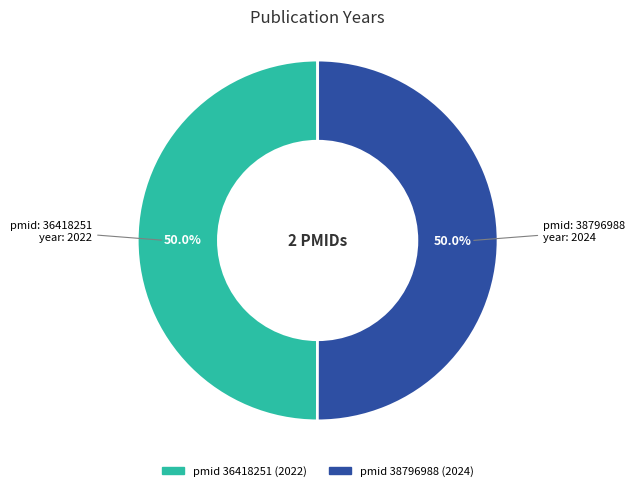

Which category has the biggest portion of the pie?

38796988